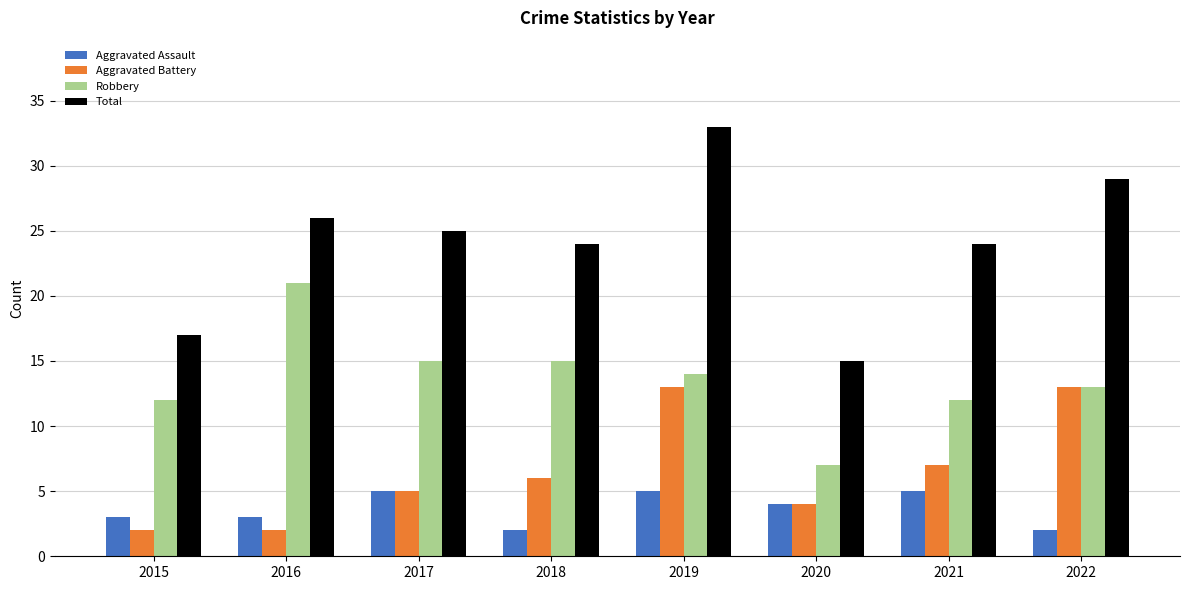

Is the value of Robbery at 2017 greater than the value of Aggravated Battery at 2016?

Yes